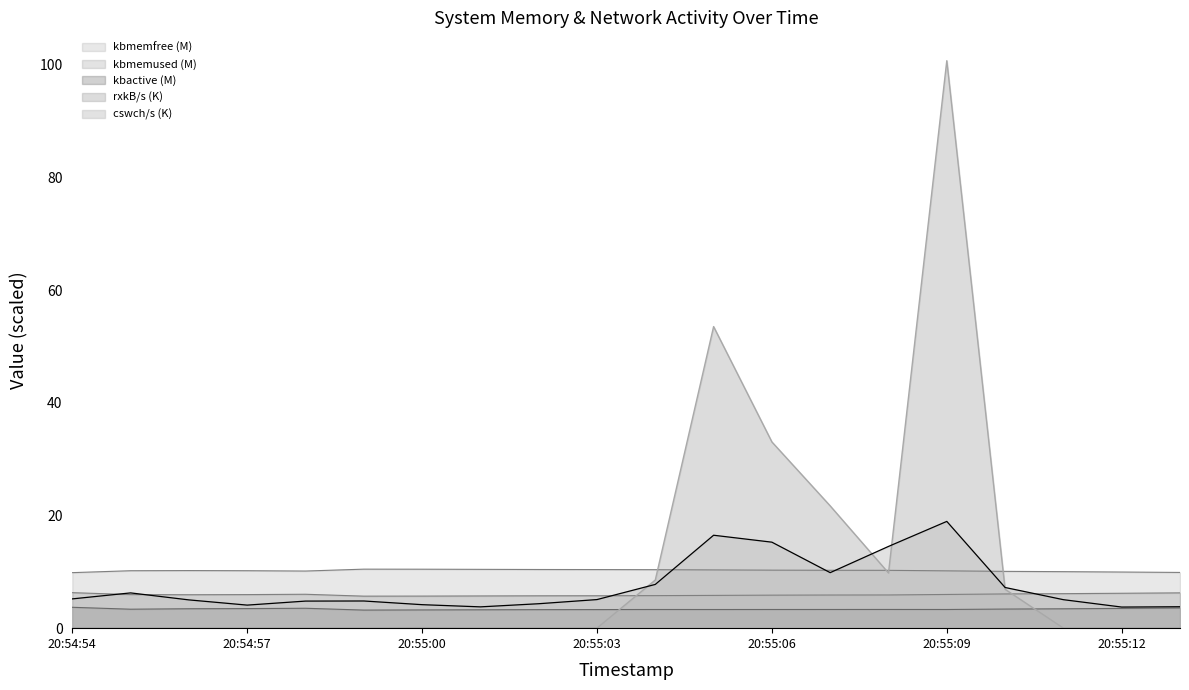

What is the average value of the kbactive series?

3.4